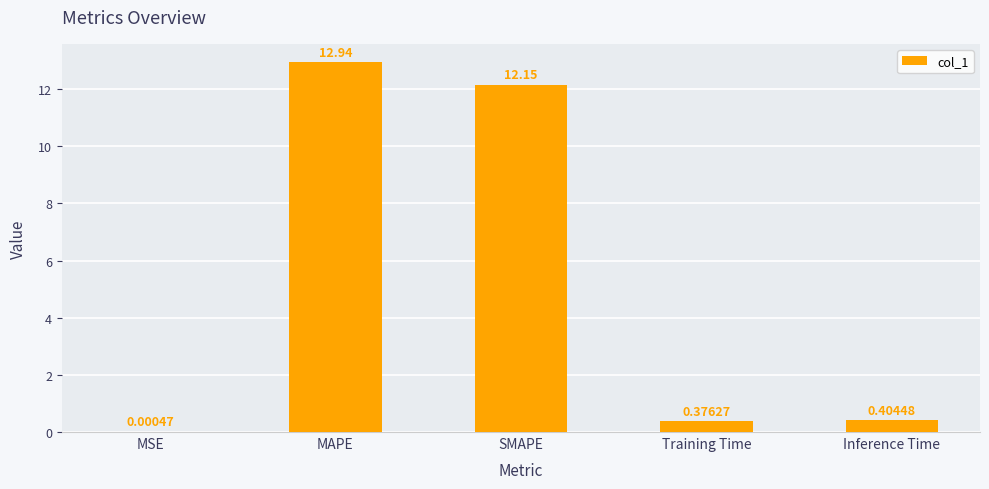

What is the change in value from MSE to MAPE?

+12.9